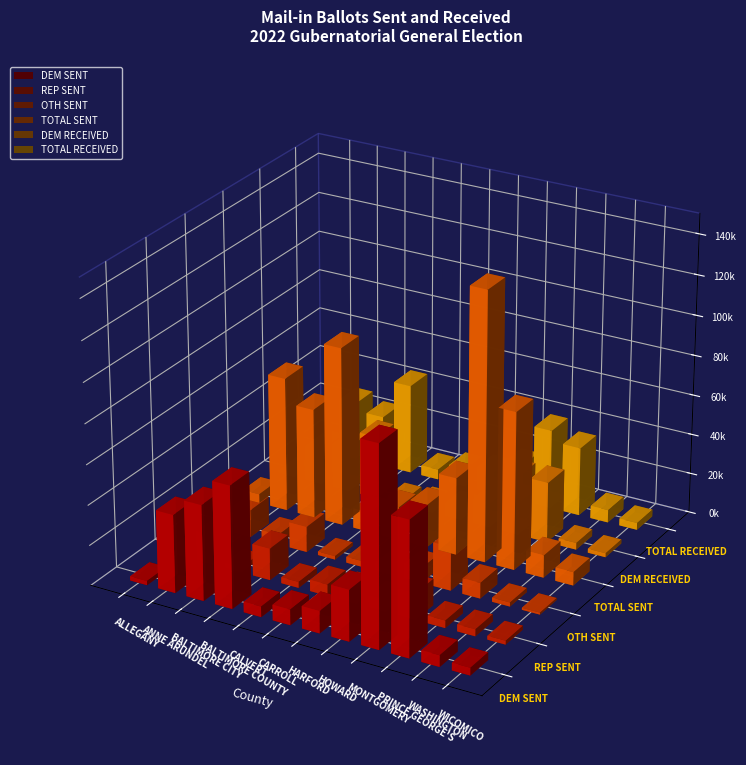

Which category has the highest value across all series?

MONTGOMERY